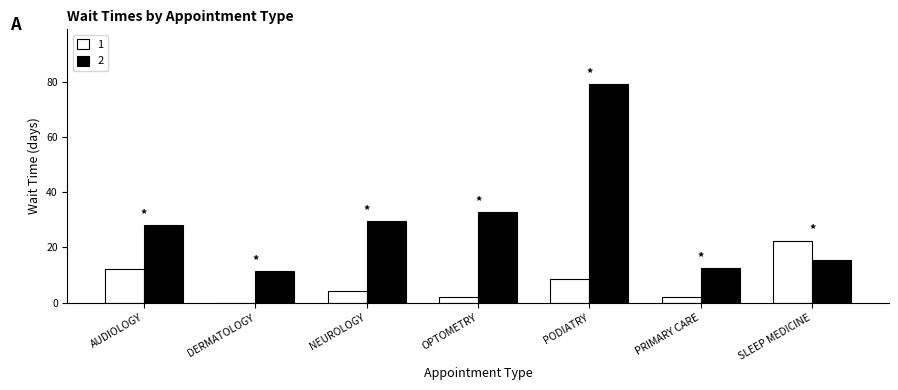

How many data points does each series have?

7